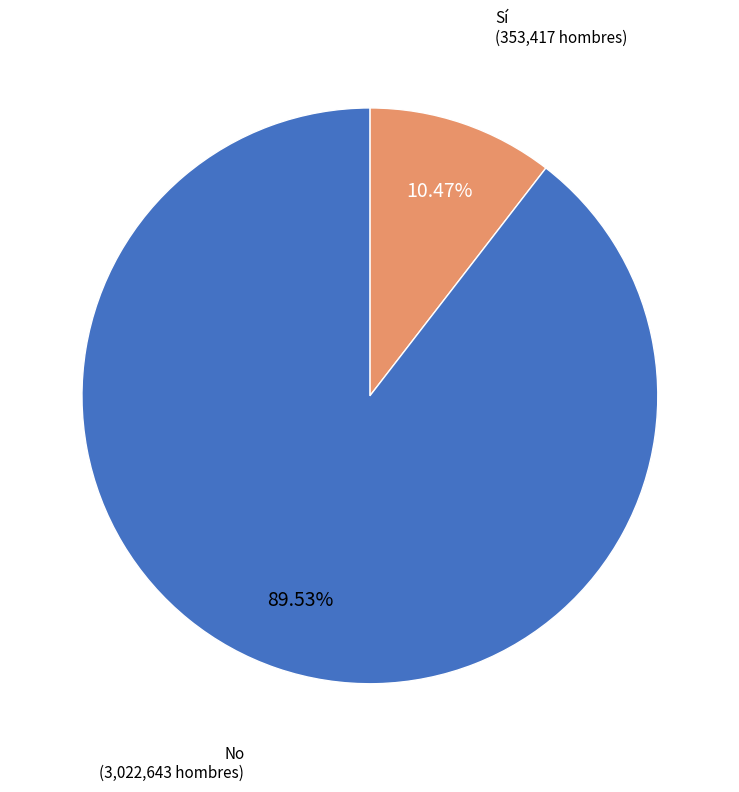

Is there any slice that represents more than half of the pie?

Yes